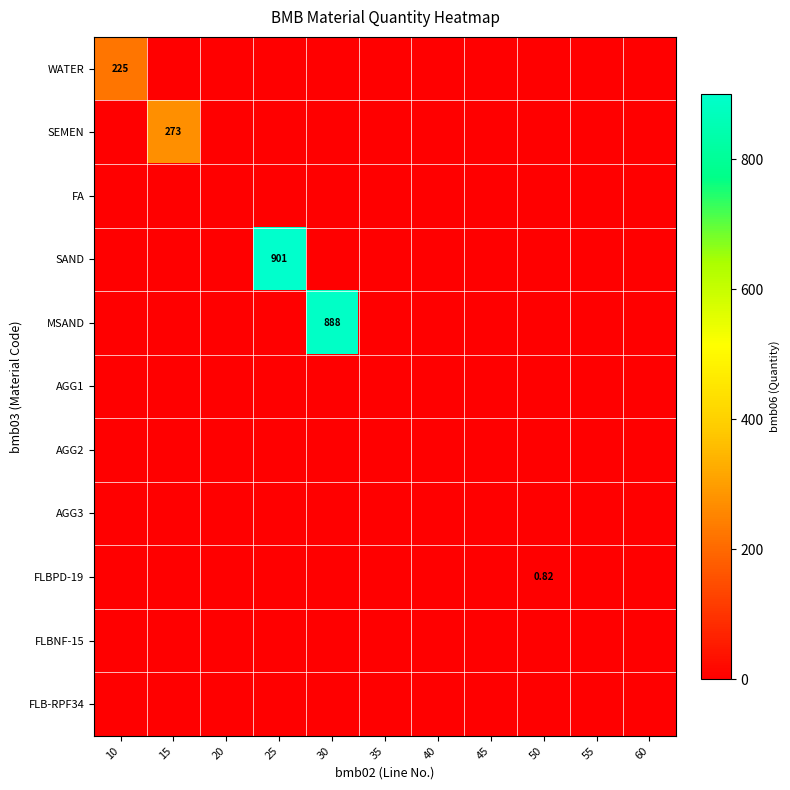

How many data points in MSAND are above 0?

1